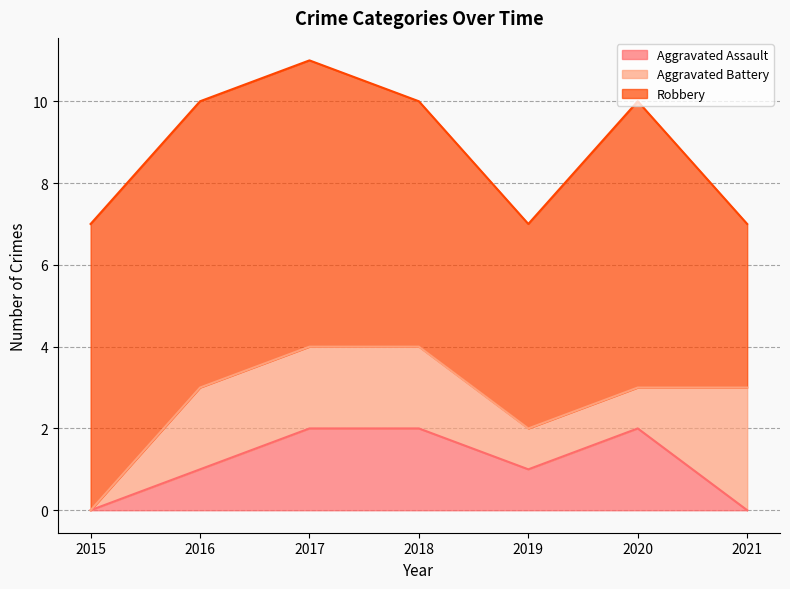

Is the value of Aggravated Battery at 2015 greater than the value of Robbery at 2021?

No